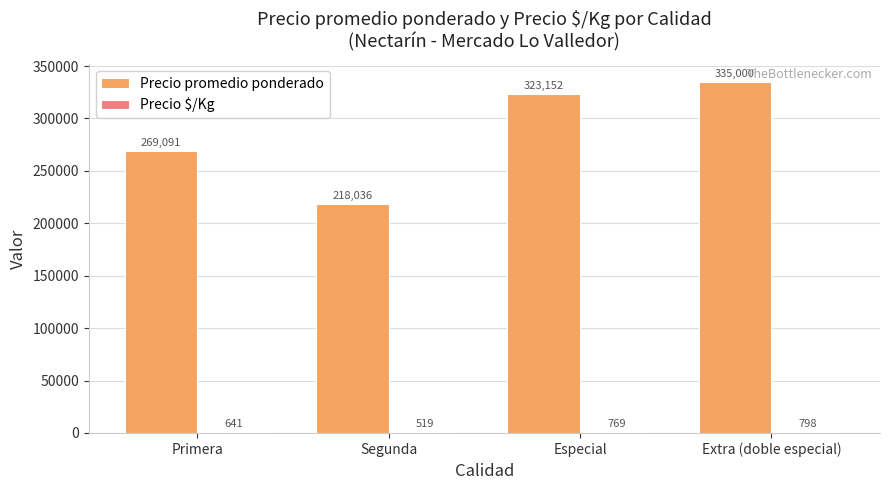

Which category has the highest value in the Precio promedio ponderado series?

Extra (doble especial)